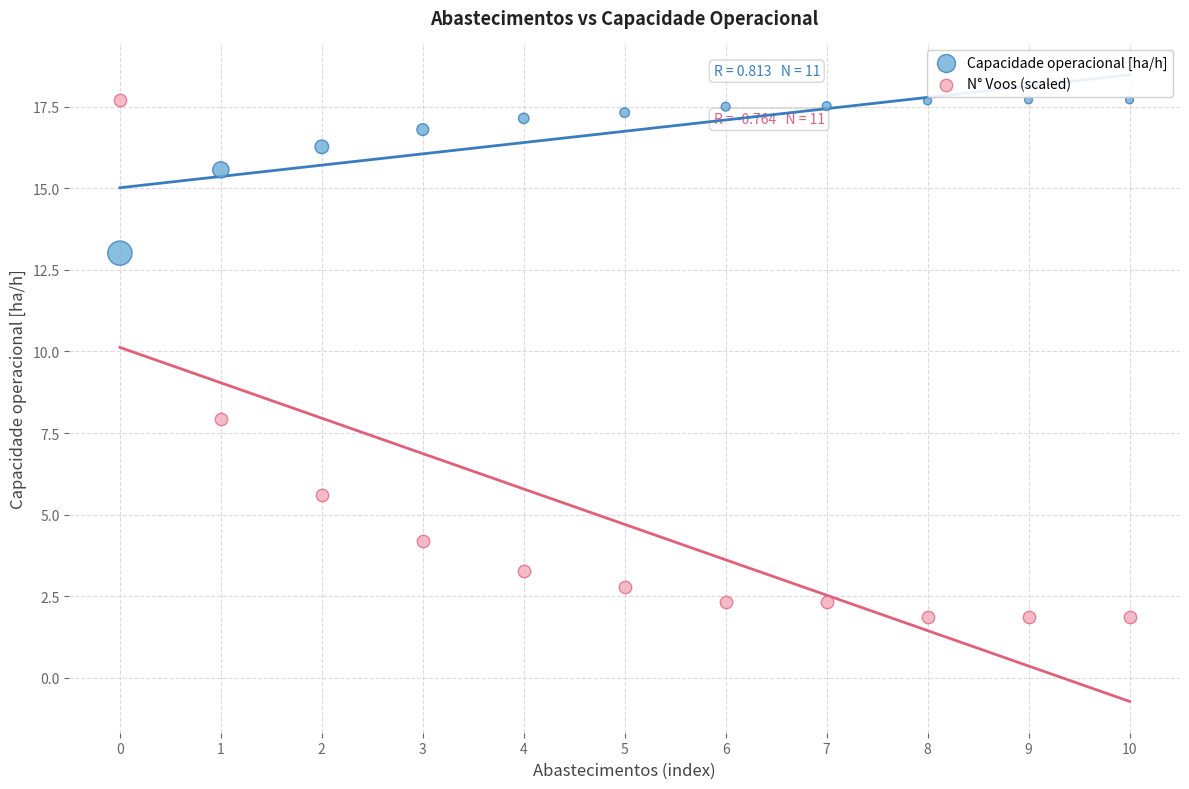

Which series has the widest spread of Y values?

N° Voos (scaled)